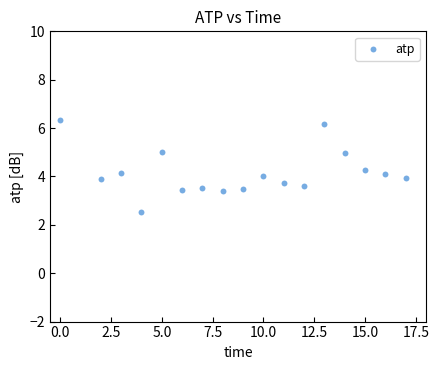

What is the range of X values (max minus min)?

17.0